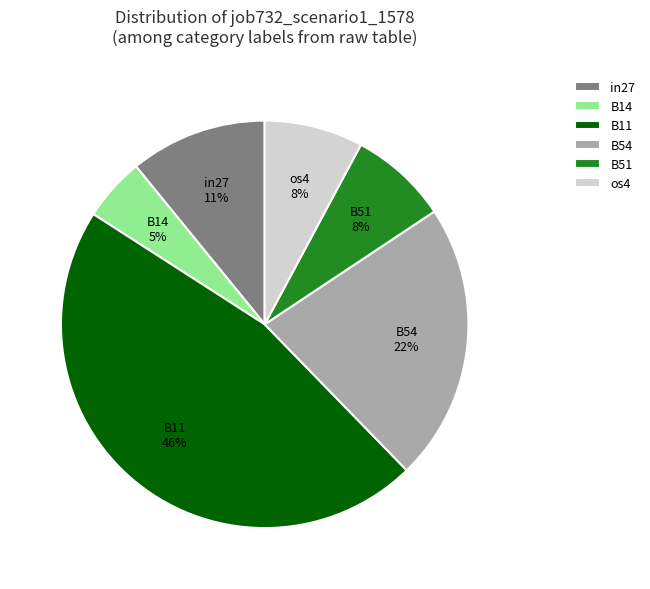

How many segments does this pie chart have?

6